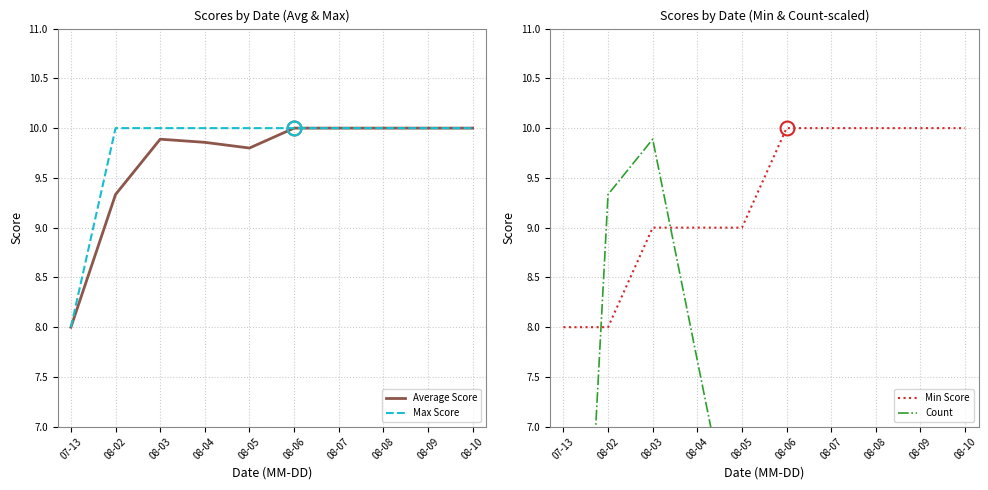

Which series changed the most between 08-03 and 08-07?

Count